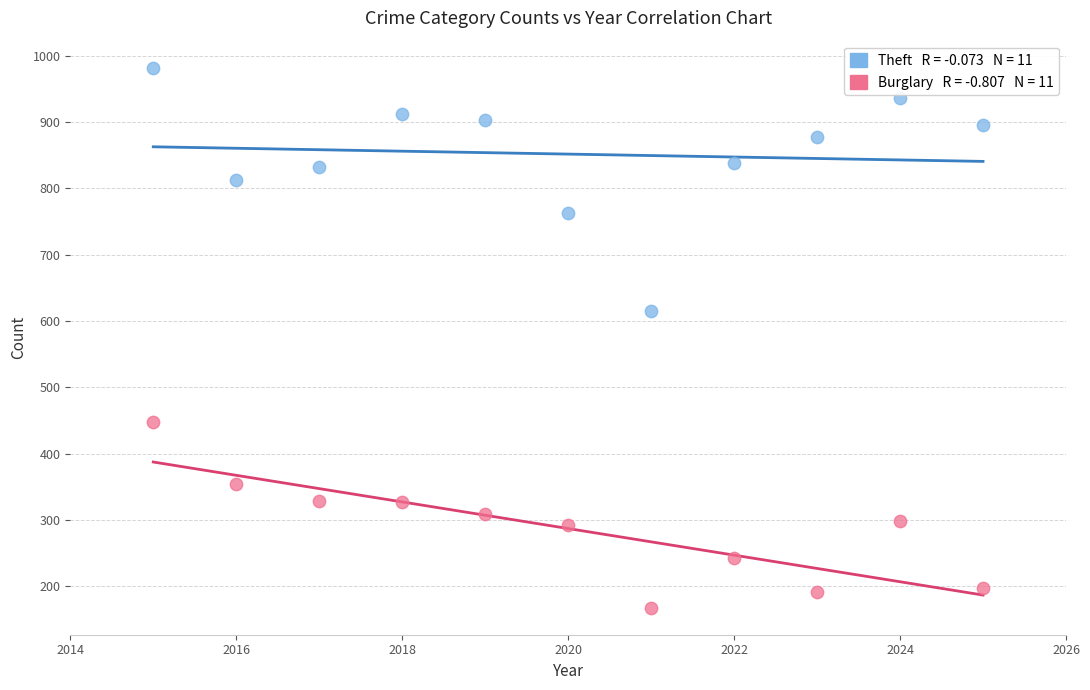

Across all series, what Y value is closest to 575?

615